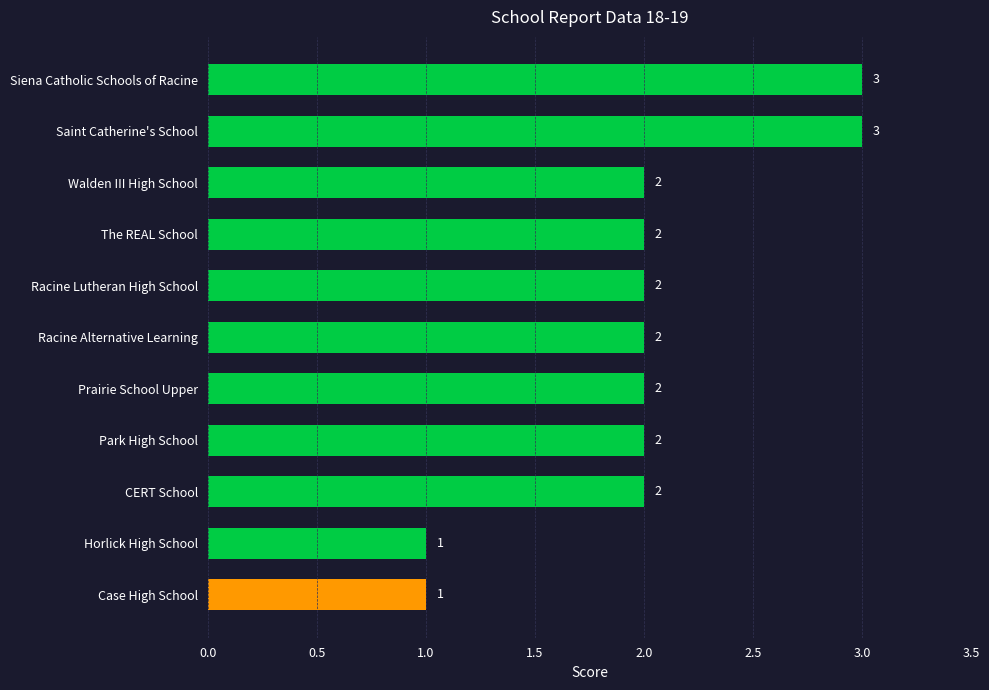

What is the minimum value shown in the chart?

1